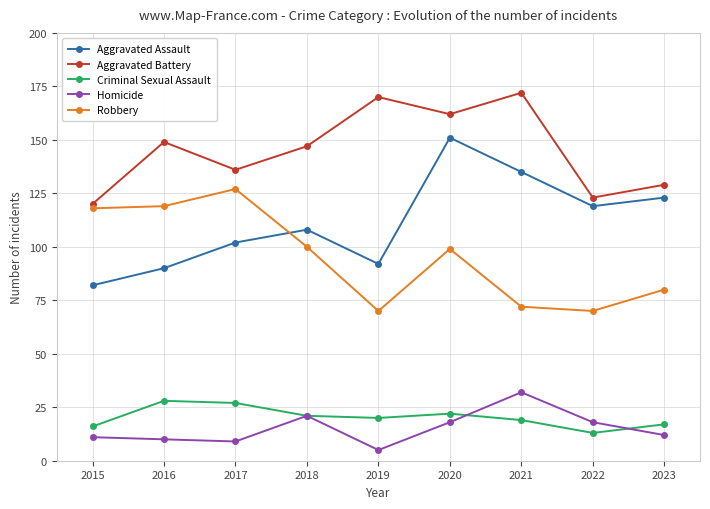

Reading right to left, list all the values displayed in this chart.

Aggravated Assault: 2023=123	2022=119	2021=135	2020=151	2019=92	2018=108	2017=102	2016=90	2015=82
Aggravated Battery: 2023=129	2022=123	2021=172	2020=162	2019=170	2018=147	2017=136	2016=149	2015=120
Criminal Sexual Assault: 2023=17	2022=13	2021=19	2020=22	2019=20	2018=21	2017=27	2016=28	2015=16
Homicide: 2023=12	2022=18	2021=32	2020=18	2019=5	2018=21	2017=9	2016=10	2015=11
Robbery: 2023=80	2022=70	2021=72	2020=99	2019=70	2018=100	2017=127	2016=119	2015=118